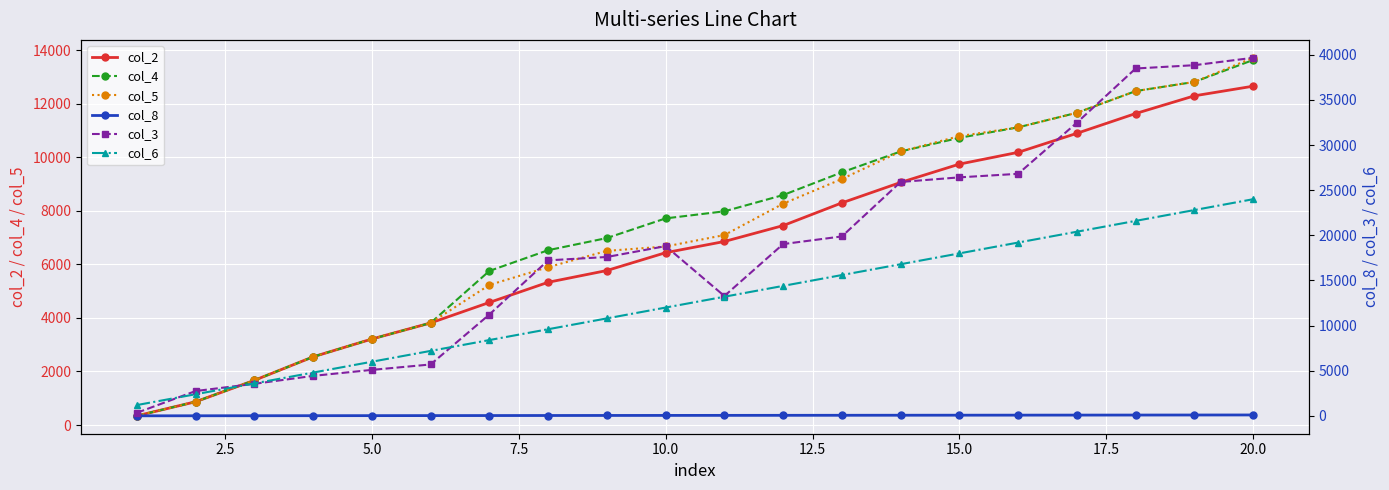

True or false: col_2 has more than 1 interior local peaks.

False